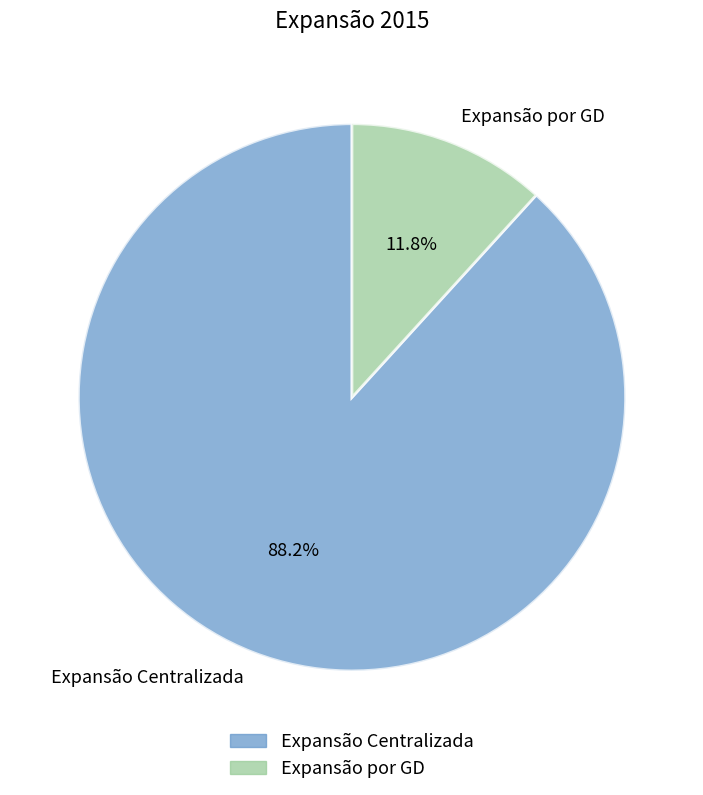

Which category accounts for the majority?

Expansão Centralizada